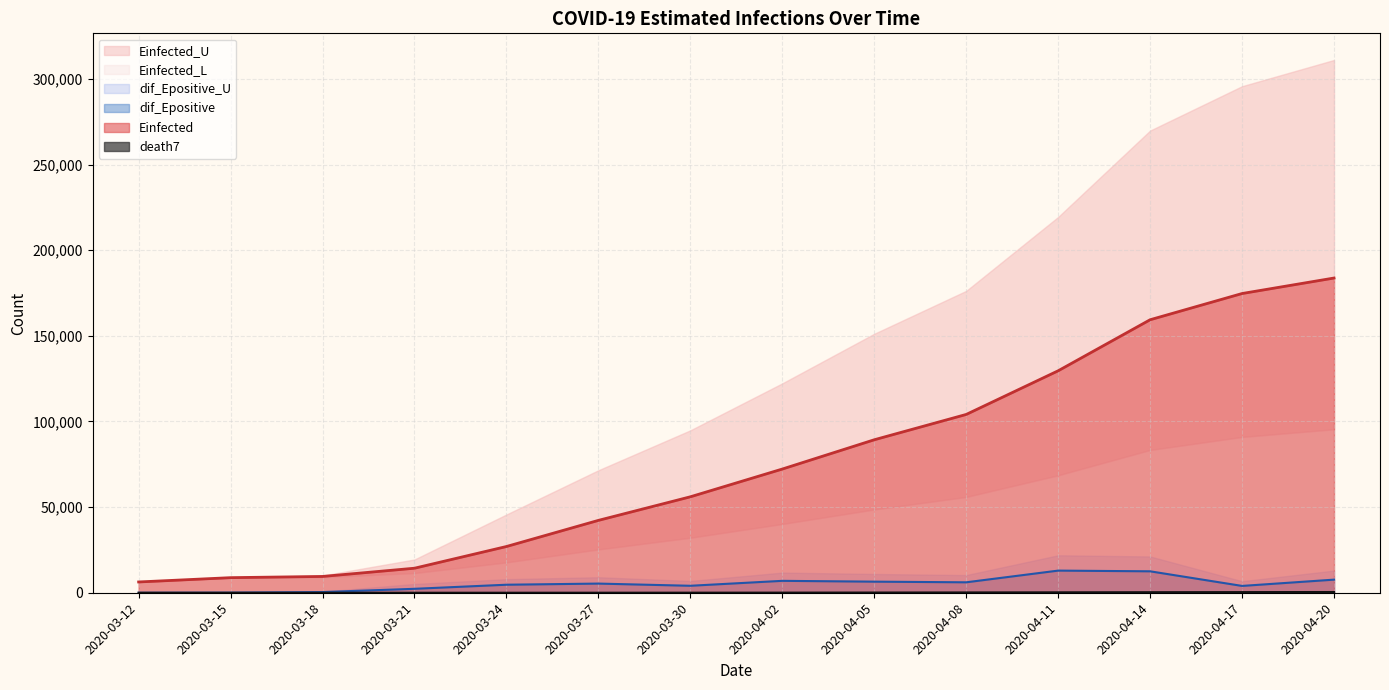

The value of dif_Epositive at 2020-03-15 is 37.9. True or false?

False